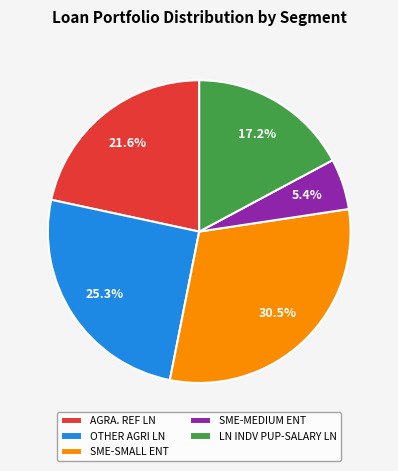

Count the number of slices in the pie.

5